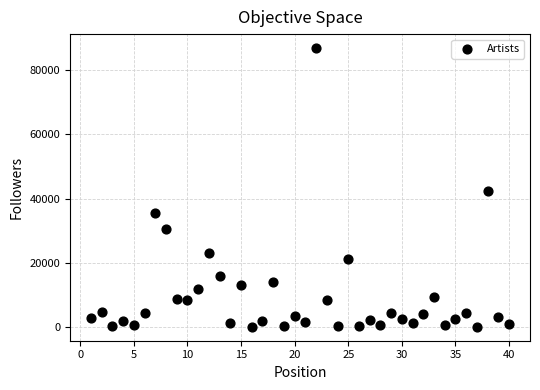

What Y value in the scatter plot is closest to 43491?

42370